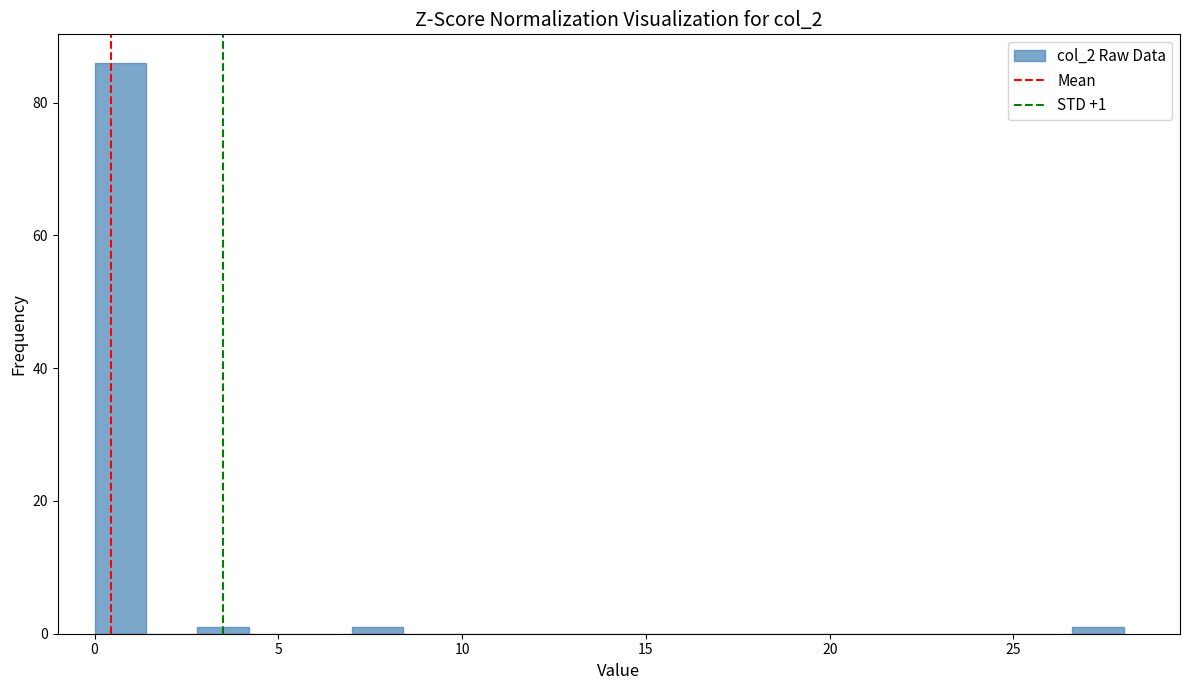

Read against the x-axis, roughly where is the centre of the tallest bar?

0.5